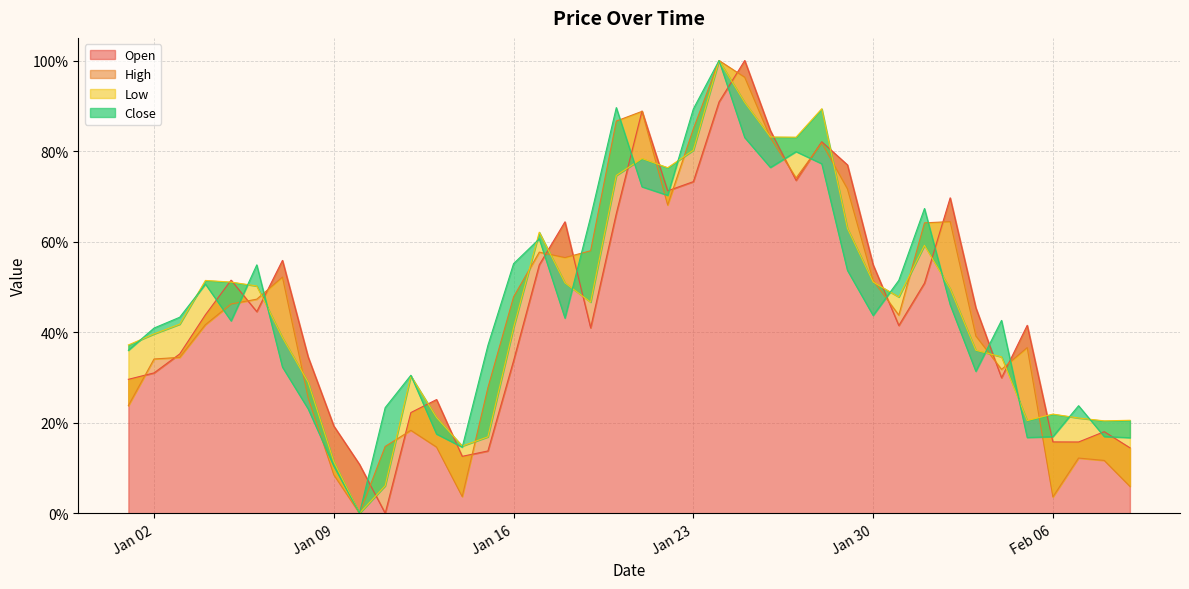

What are all the series names shown in the legend?

Open, High, Low, Close